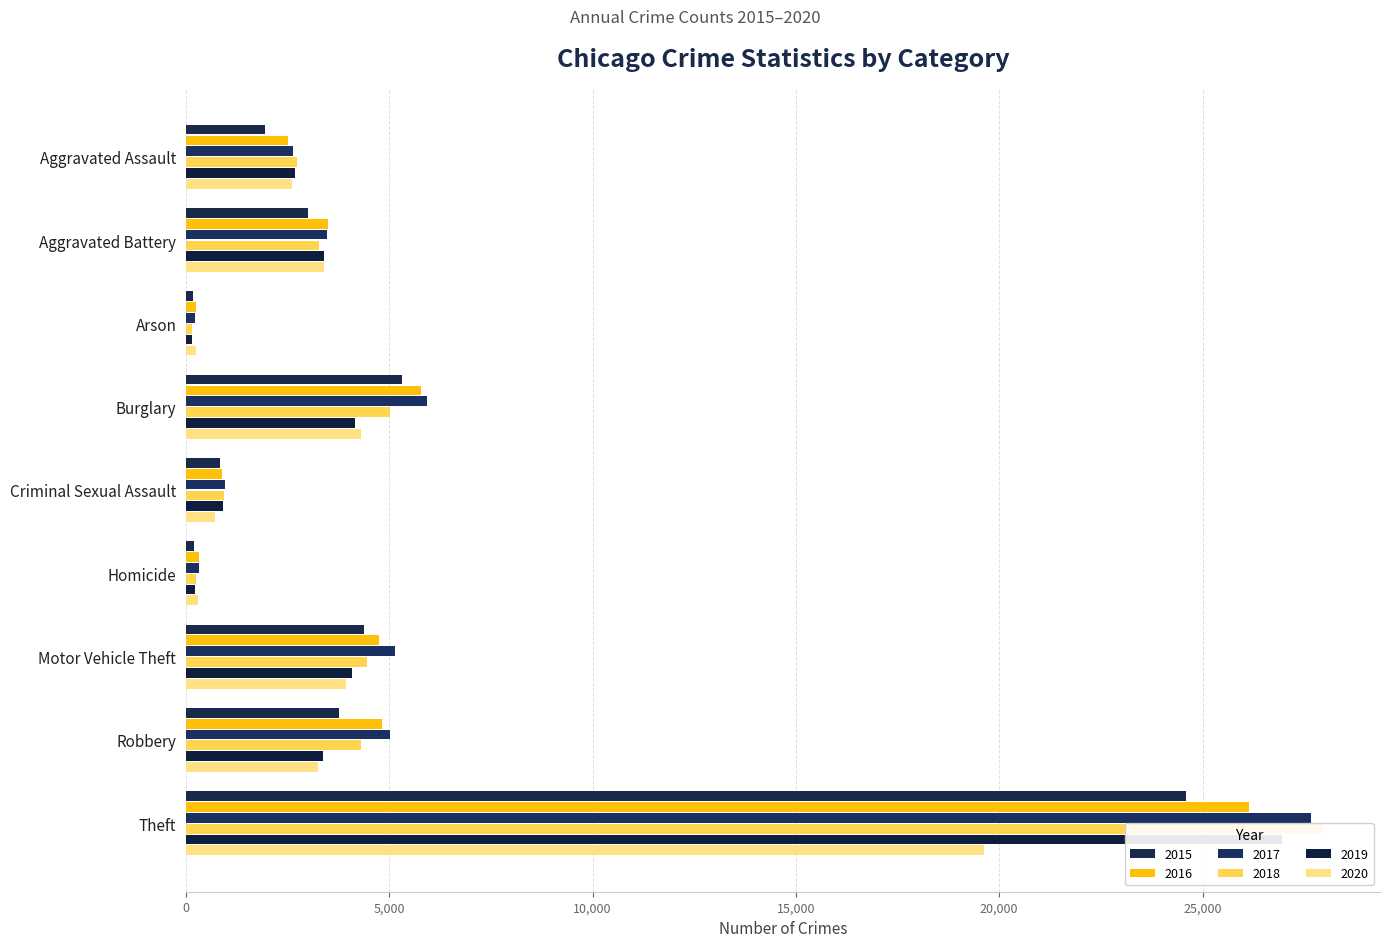

What position from the right is Arson?

7